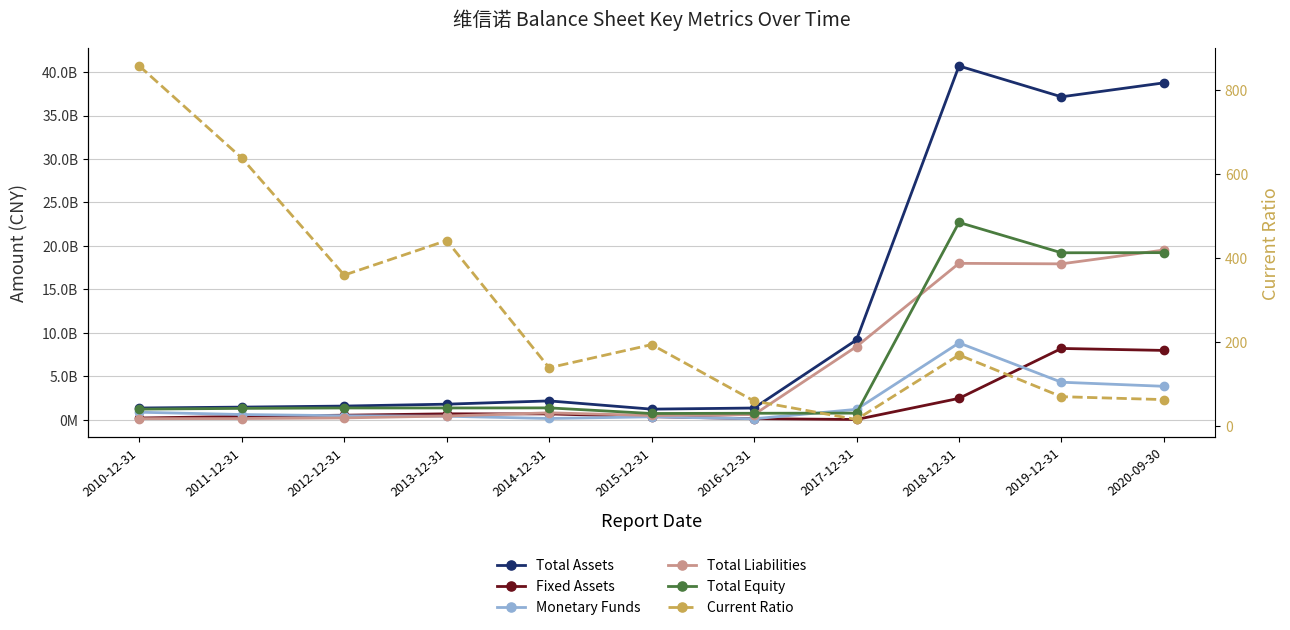

What is the sum of all Monetary Funds values?

21199575300.0